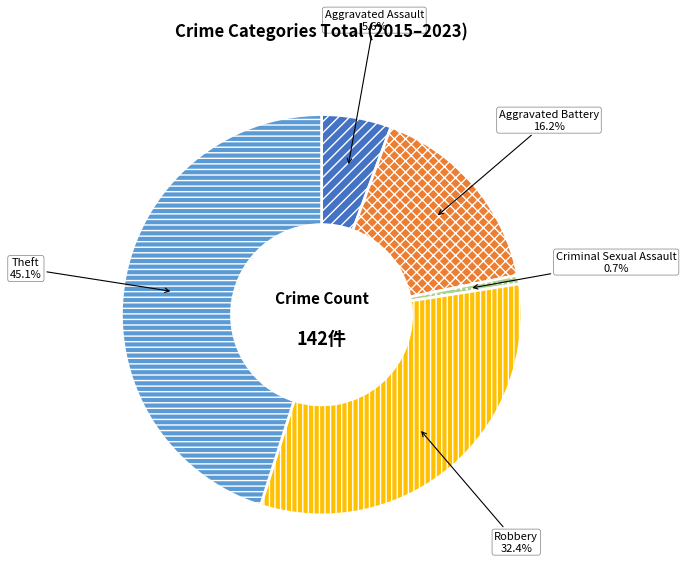

Is there a majority slice in this chart?

No